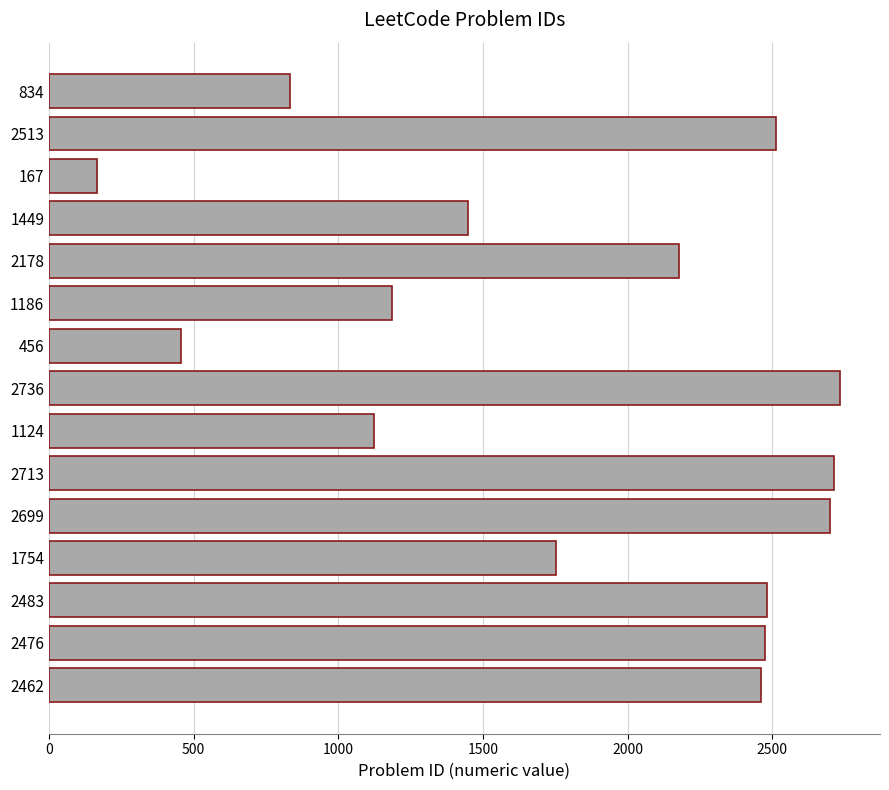

The value at 2513 is 1516. True or false?

False